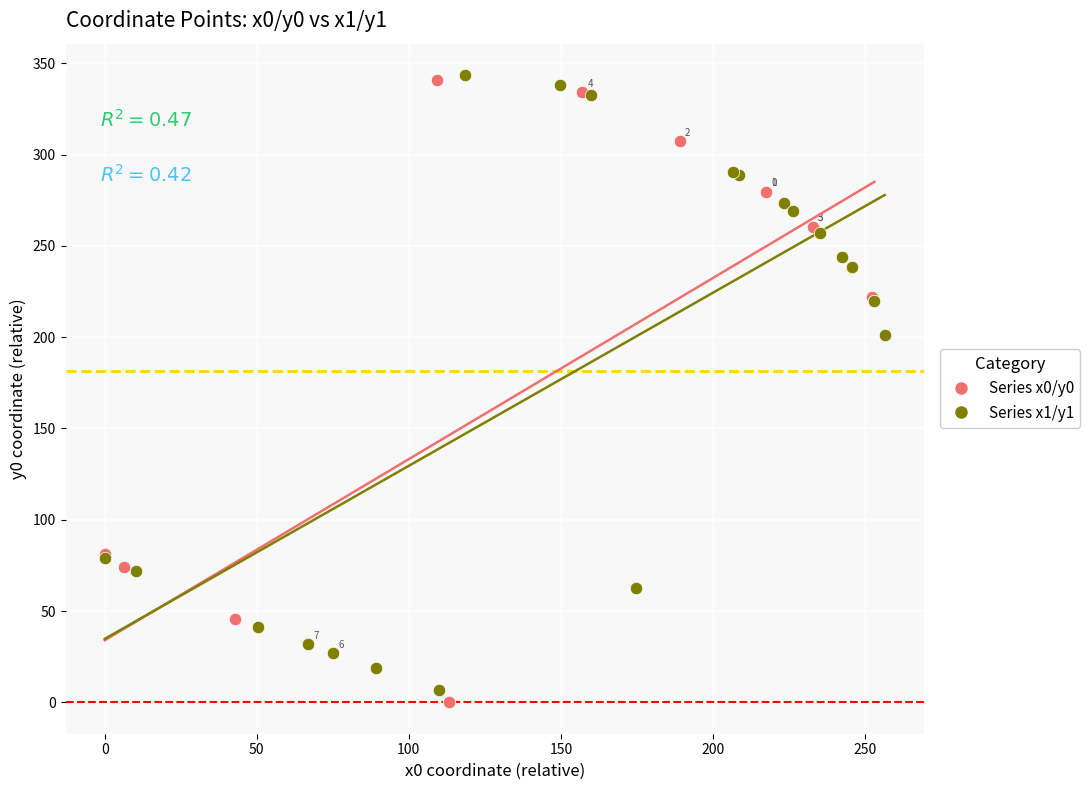

Which series has the largest Y range (max minus min)?

Series x0/y0